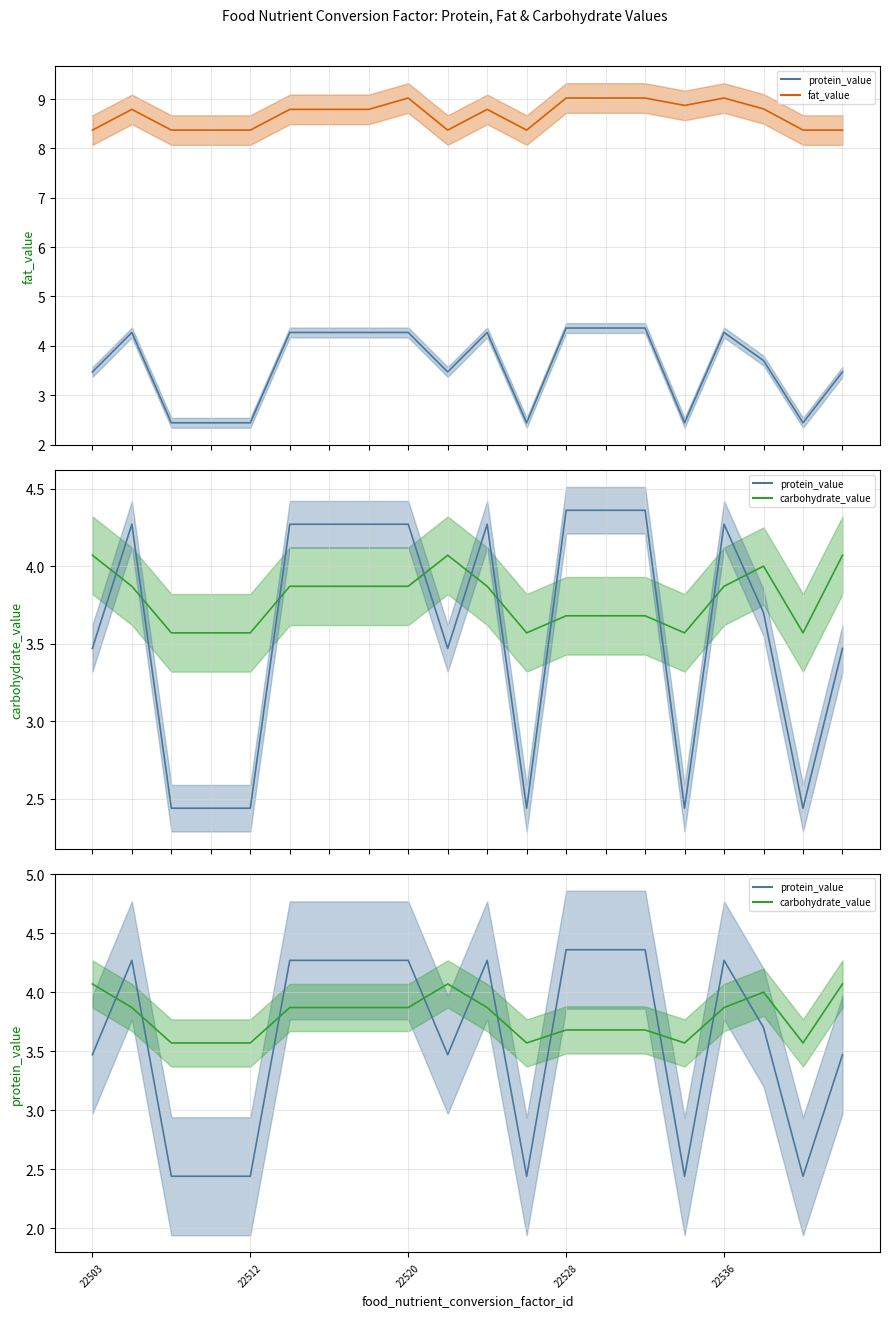

Is it true that carbohydrate_value mean equals 6.2 at 15?

False